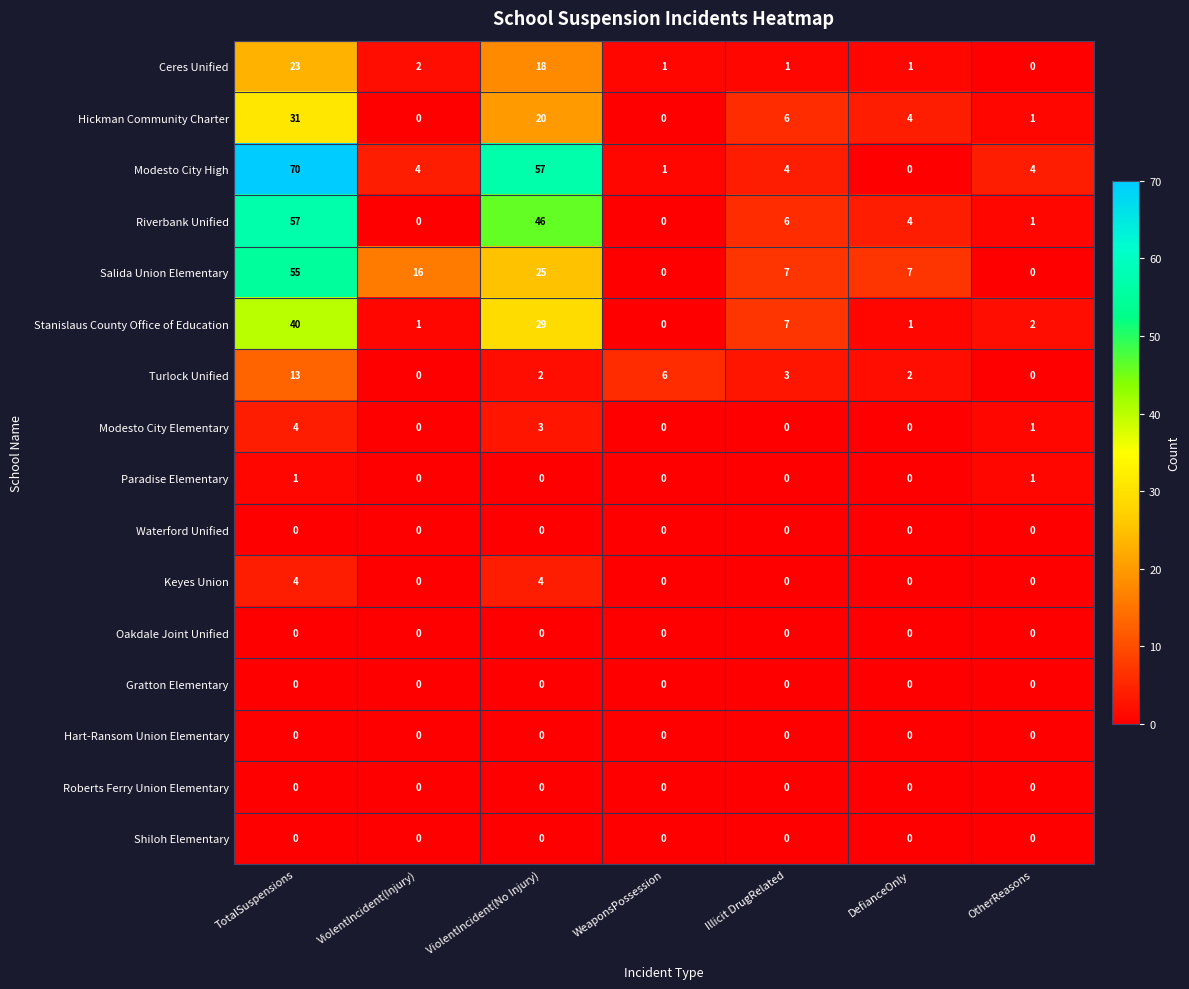

Which label corresponds to the largest value in the chart?

TotalSuspensions